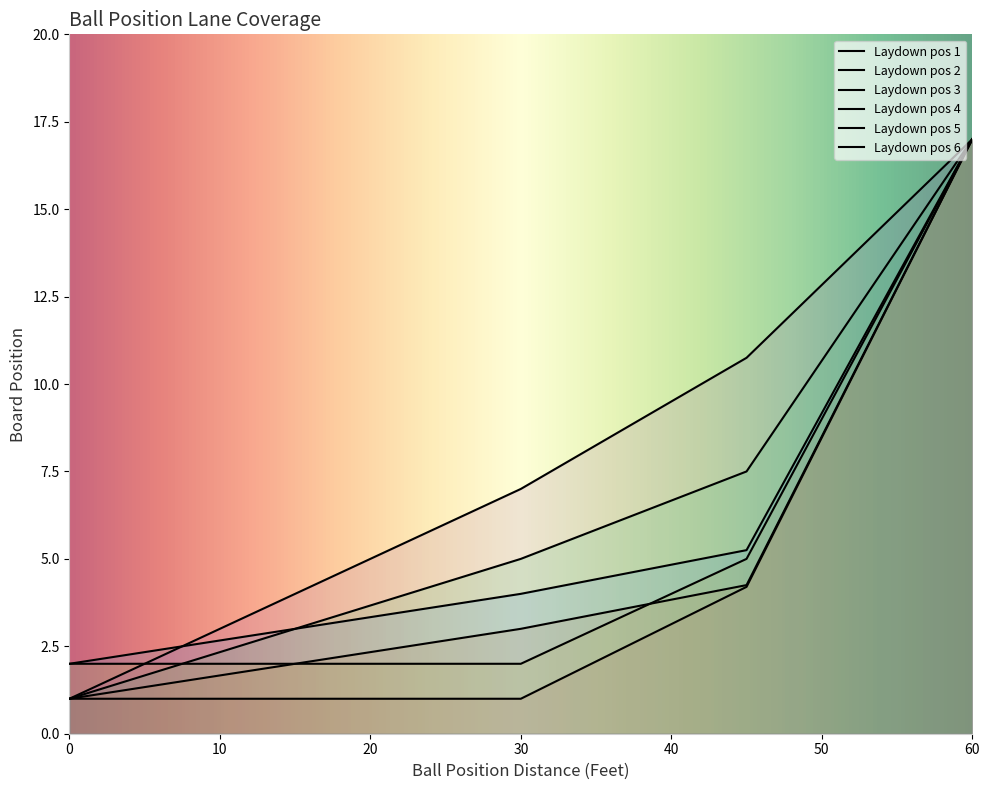

What is the difference between the maximum and minimum values in the Laydown pos 3 series?

15.0